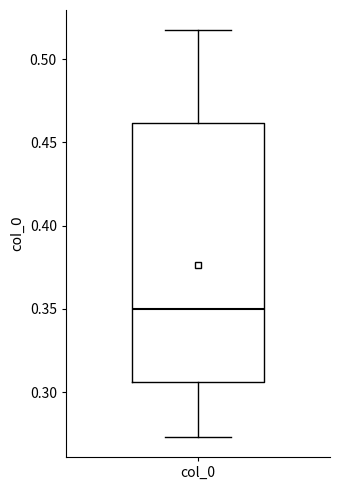

Transcribe this box plot: give where the median line is, the range the box spans, and where the two whiskers end, as read against the y-axis. The values are not printed on the chart, so give them approximately, as read against the axis.

median 0.350, box 0.305 to 0.460, whiskers 0.275 to 0.515